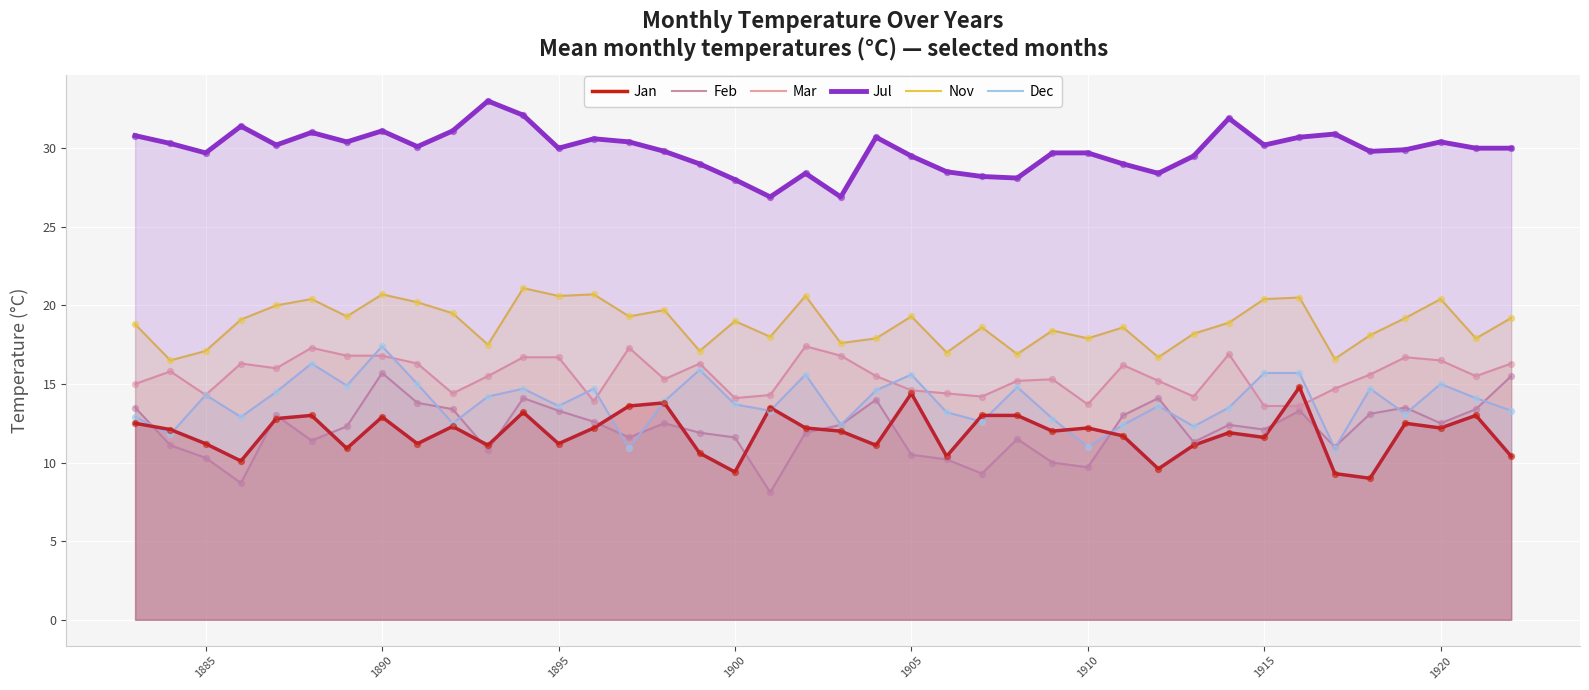

Which series has the widest spread of Y values?

Feb